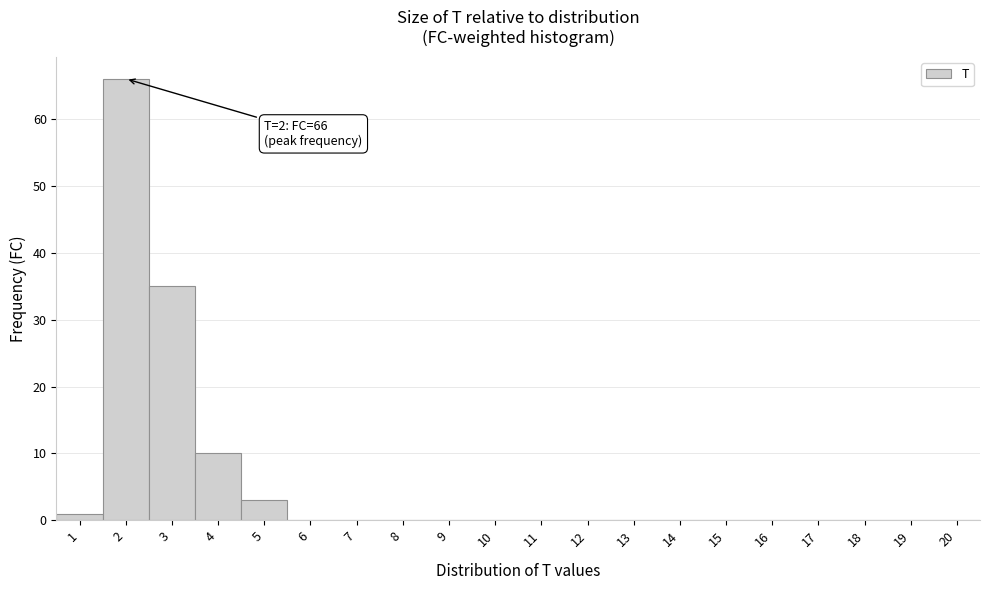

Over which range of the x-axis is the bar tallest?

1.5 to 2.5